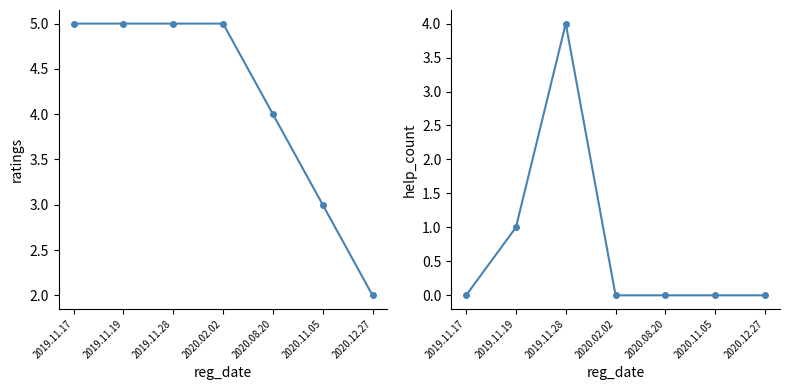

Count the ratings values in the range 3 to 5.

6